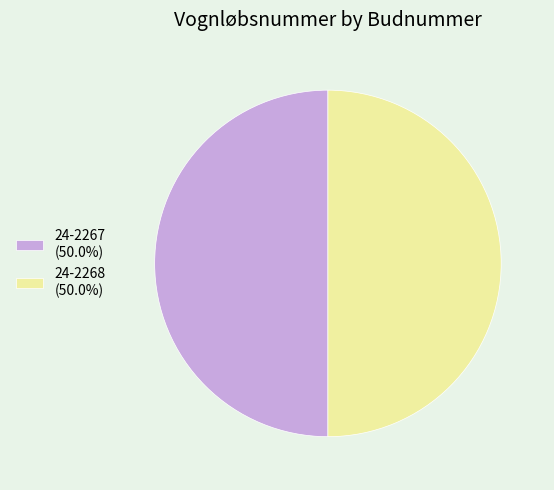

What is the ratio of the value at 24-2267 to the value at 24-2268?

1.0